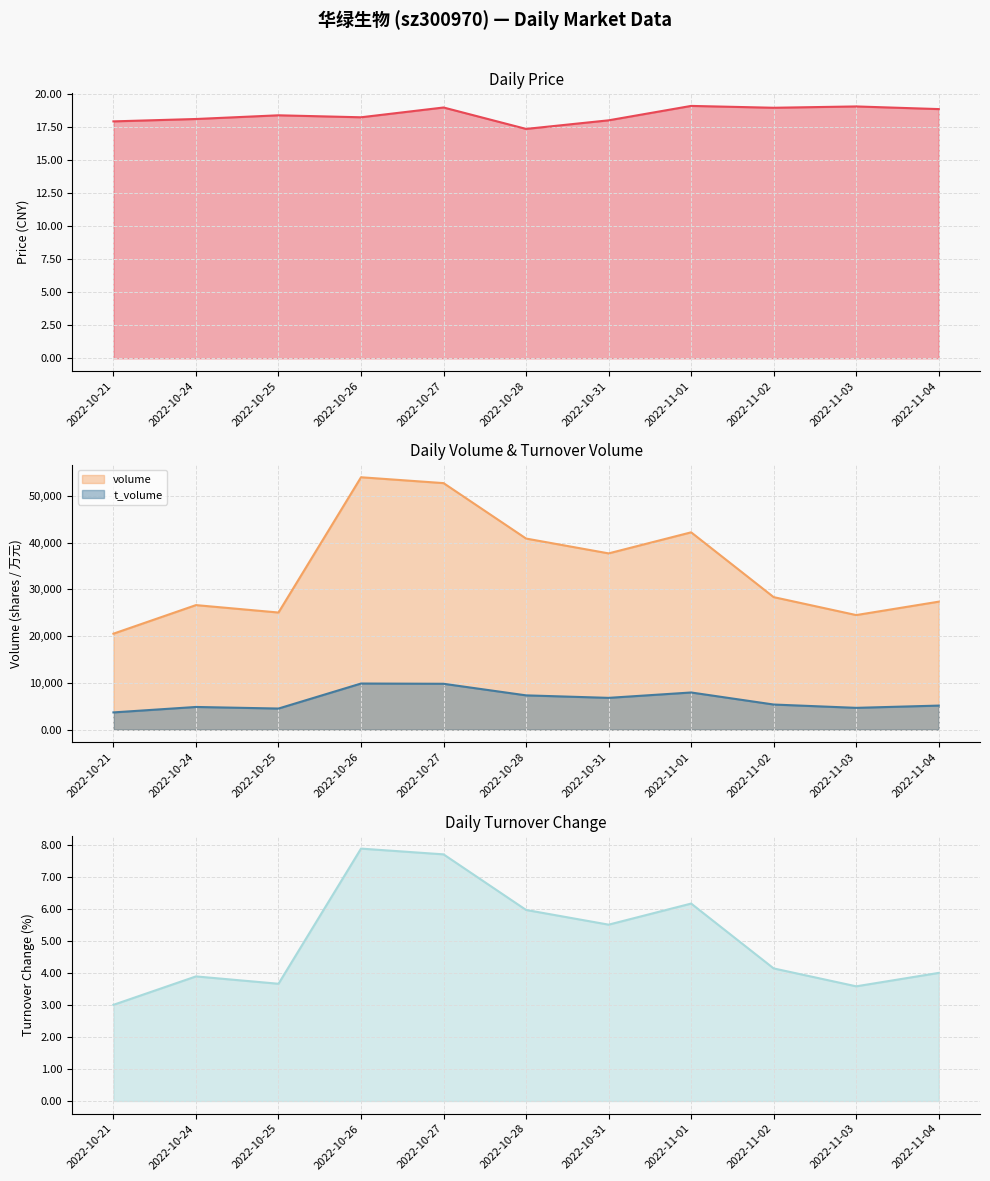

What is the total value across all series at 2022-10-28?

48258.3